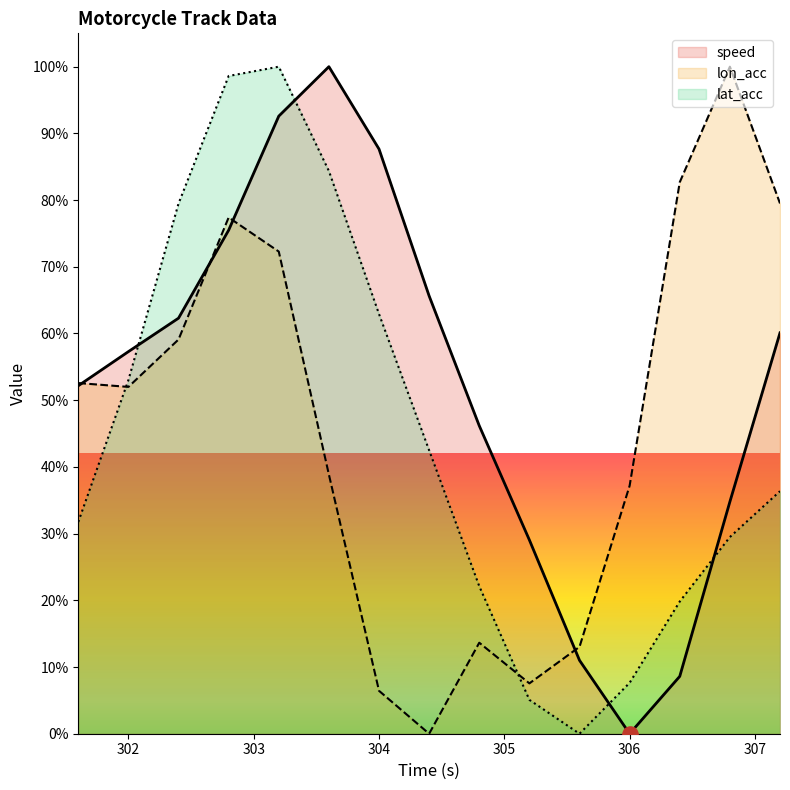

Which series has the widest spread of Y values?

speed